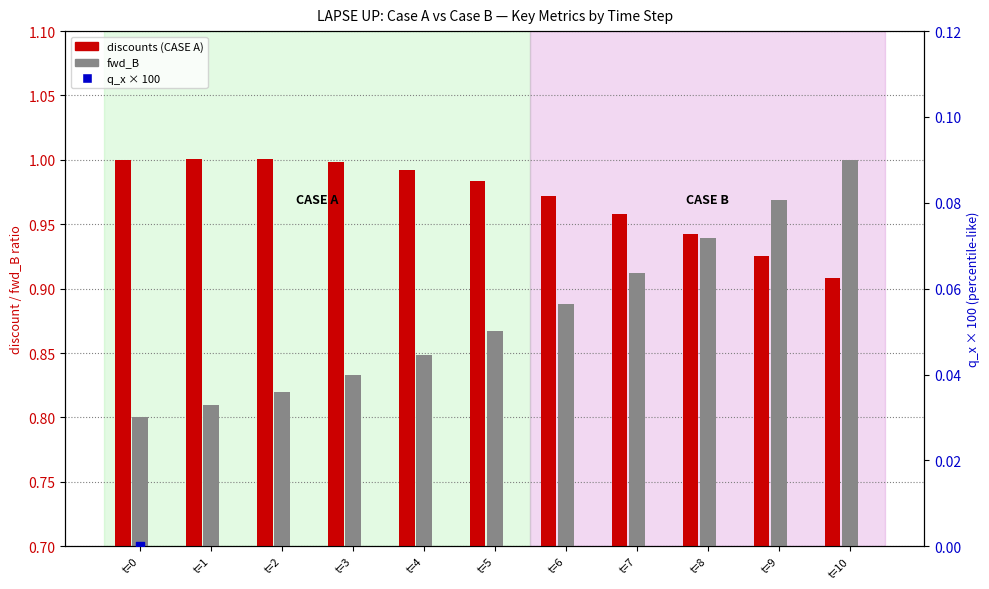

Is the value of fwd_B at t=9 greater than the value of discounts (CASE A) at t=5?

No